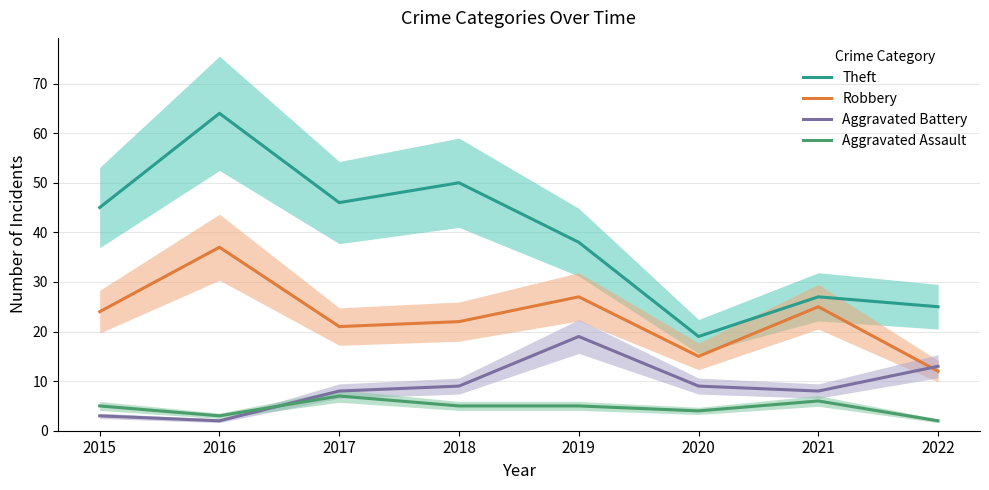

What is the sum of all Aggravated Assault values?

37